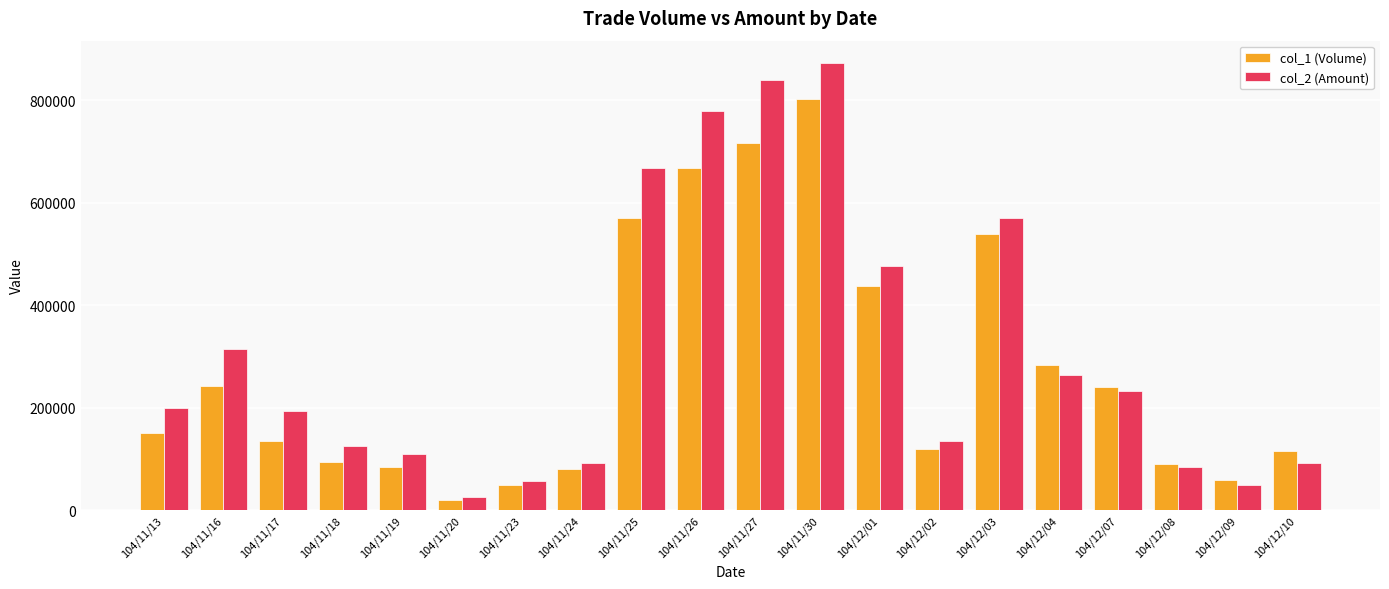

Rank the series by their maximum value, from highest to lowest.

col_2 (Amount), col_1 (Volume)